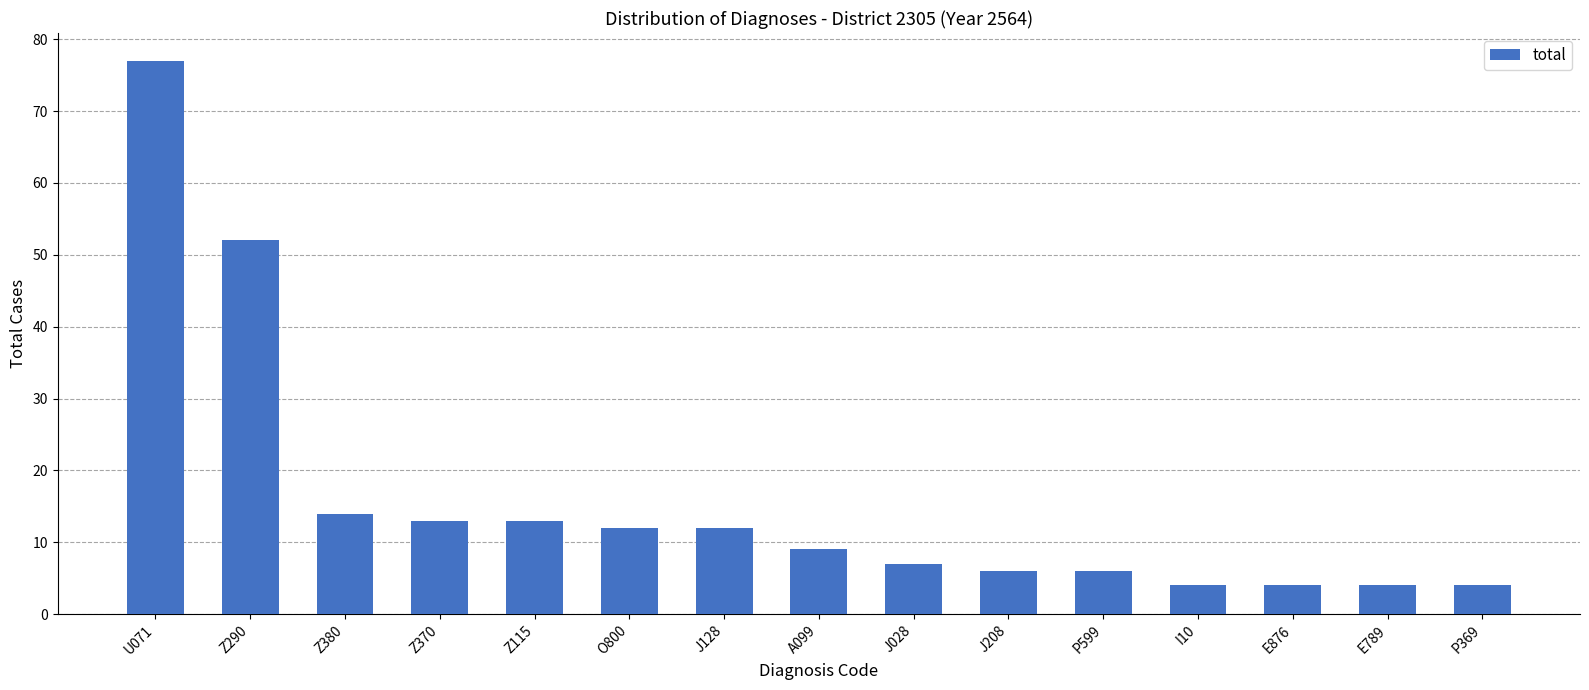

True or false: the data shows 32 at U071.

False